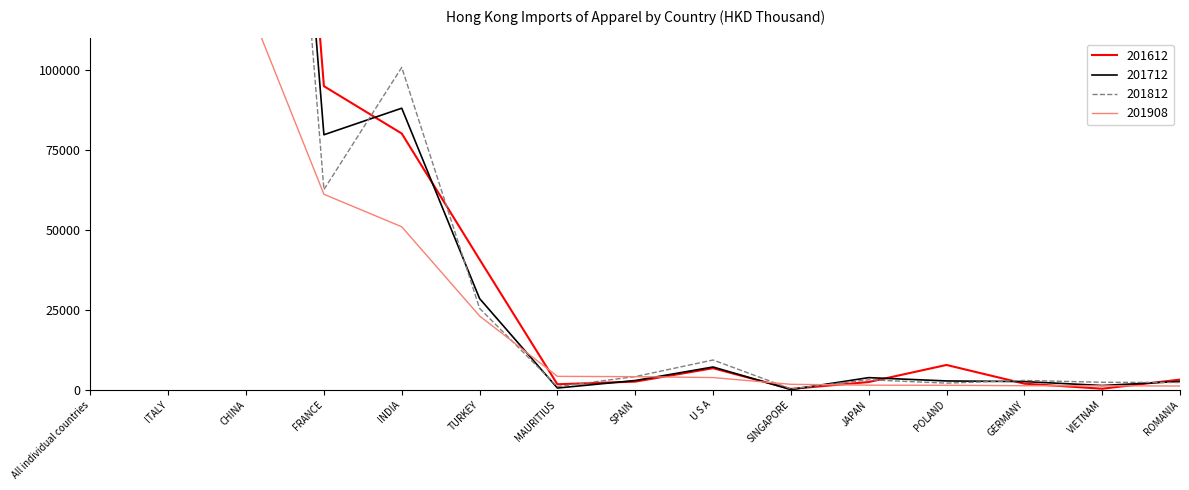

How many interior local valleys does the 201812 series have?

4